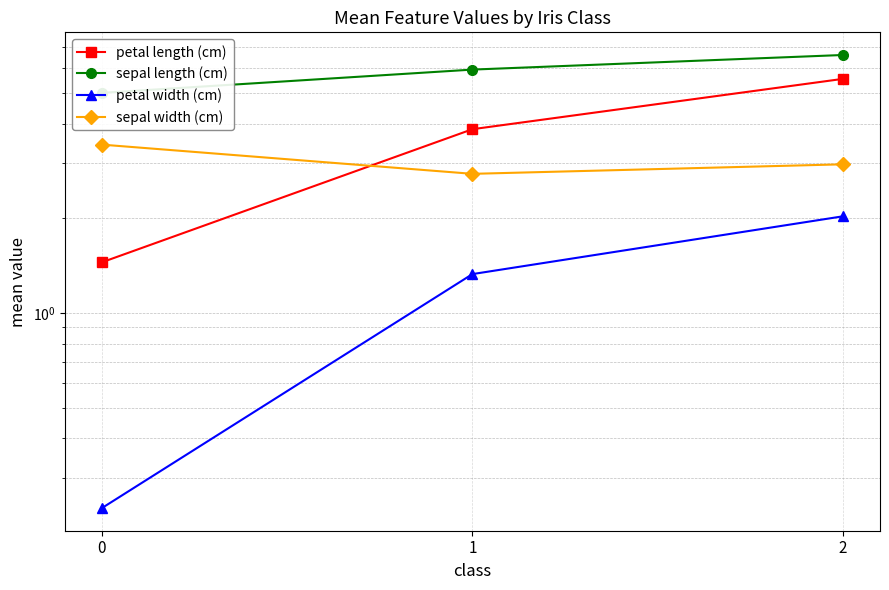

How many lines are shown in the chart?

4